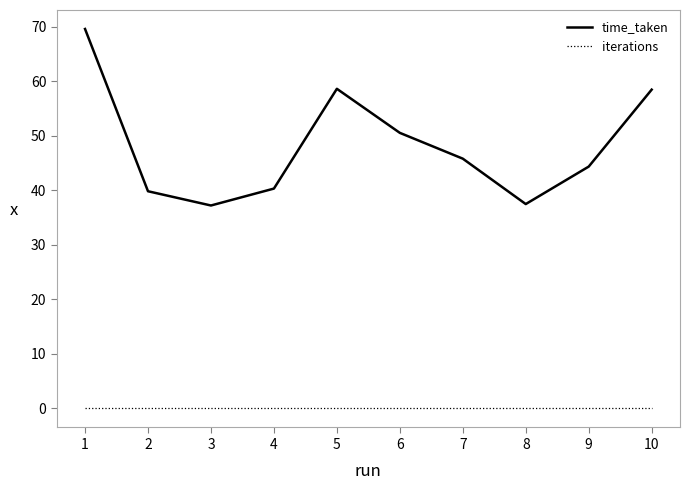

The time_taken series shows 58.6 at 5. True or false?

True